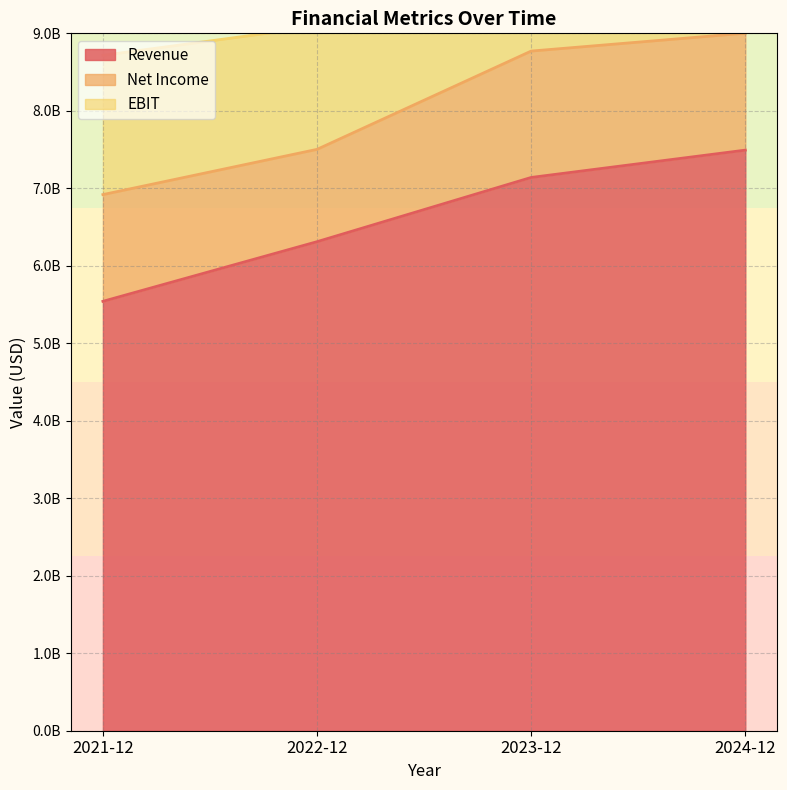

True or false: Revenue and Net Income cross at least once.

False